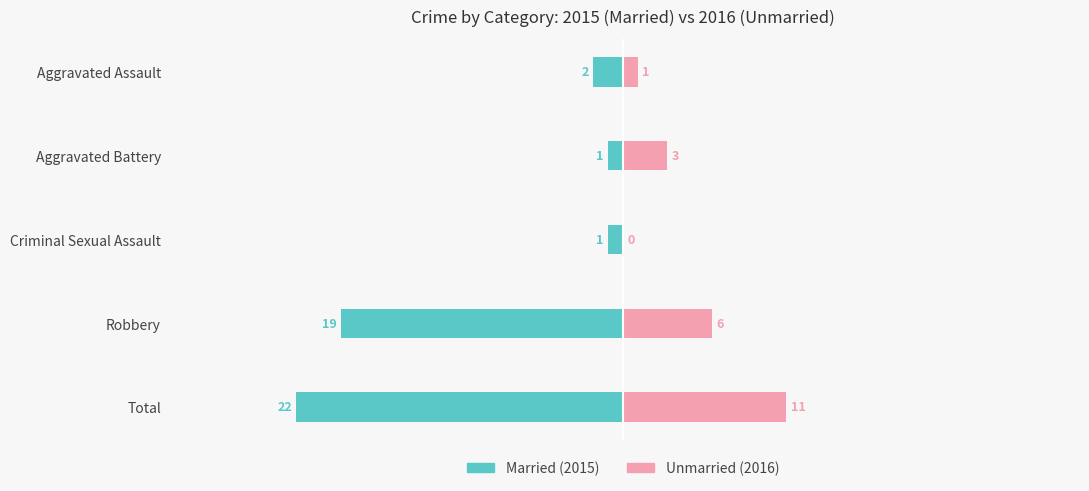

What is the difference between the maximum and minimum values in the Unmarried series?

11